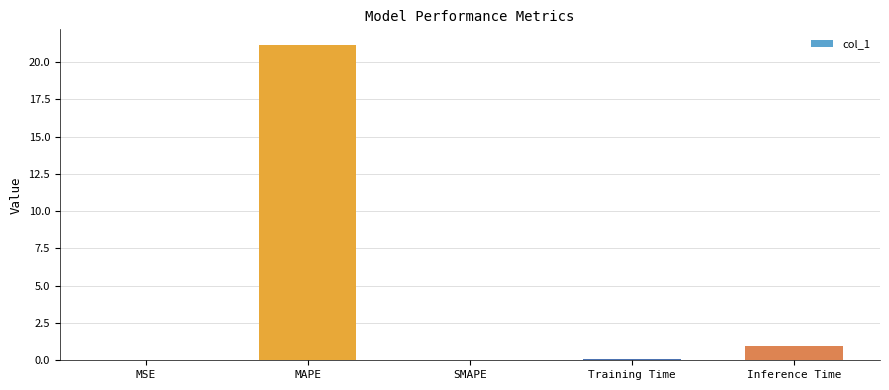

The chart shows a value of 0.1 at Training Time. True or false?

True